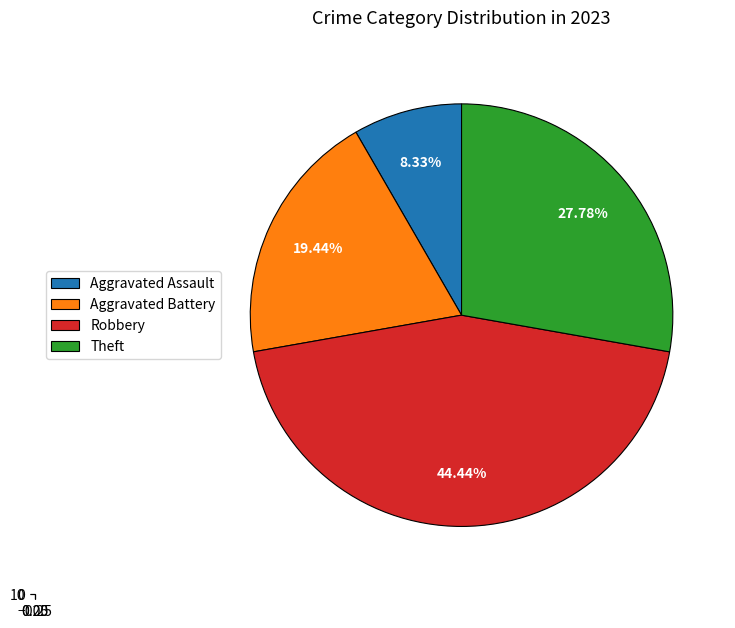

To the nearest percent, what percentage of the pie is Theft?

28%